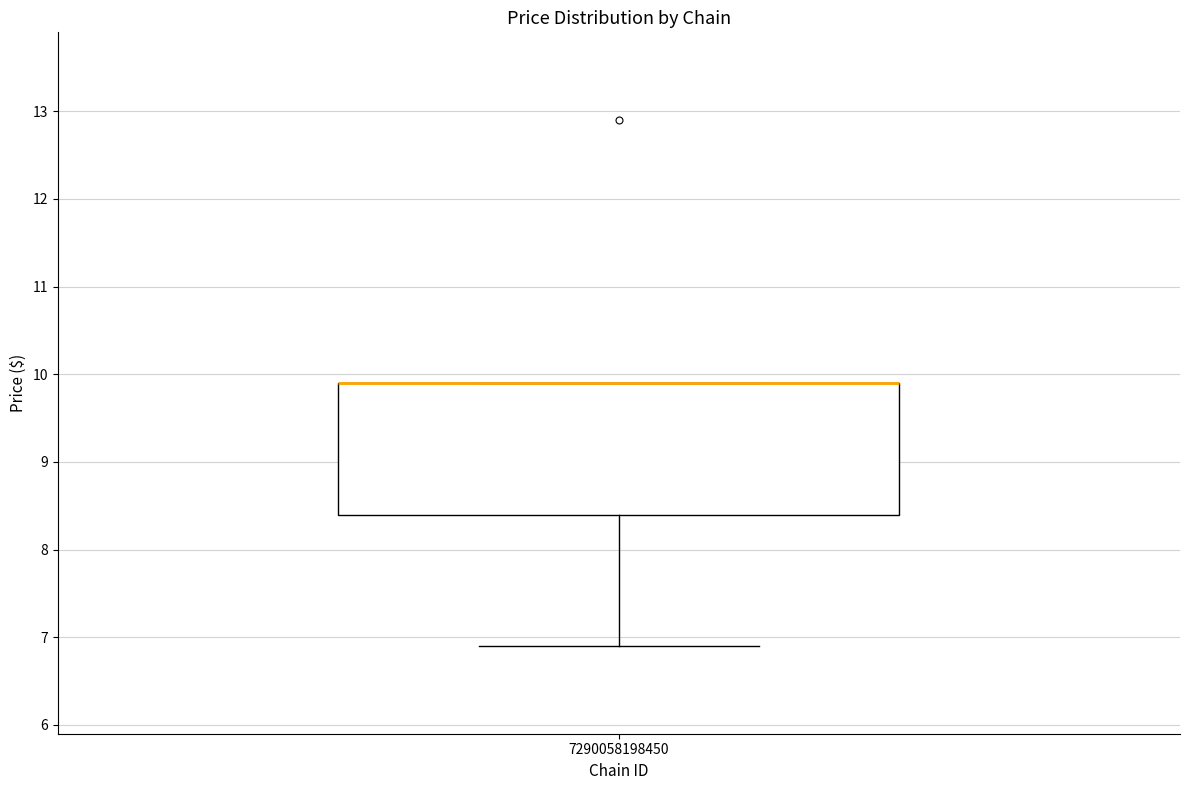

Where is the upper edge of the box at x = 7290058198450 on the y-axis? The values are not printed on the chart, so give them approximately, as read against the axis.

9.9